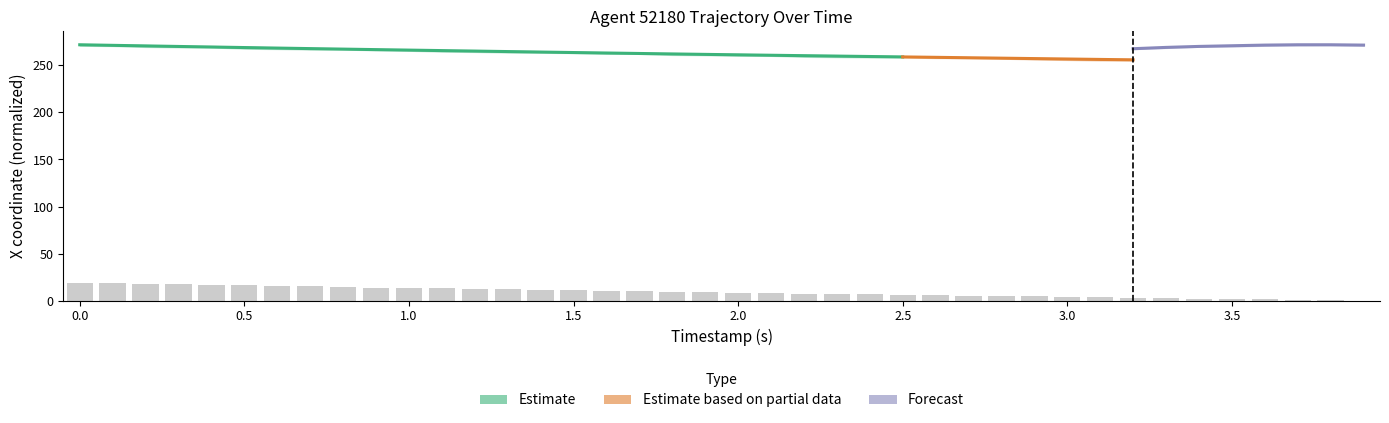

What is the change in value from 1.5 to 3.1?

-7.3